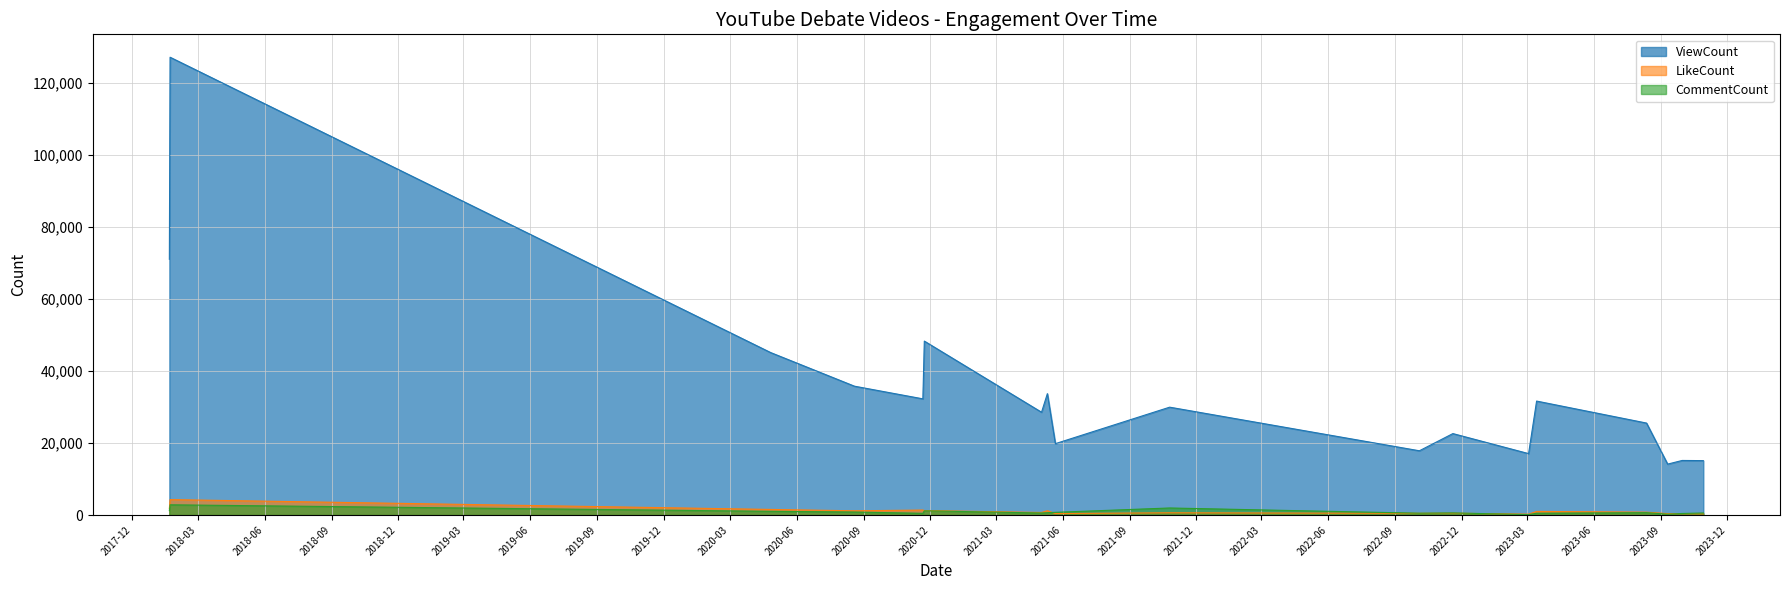

True or false: CommentCount and ViewCount cross at least once.

False